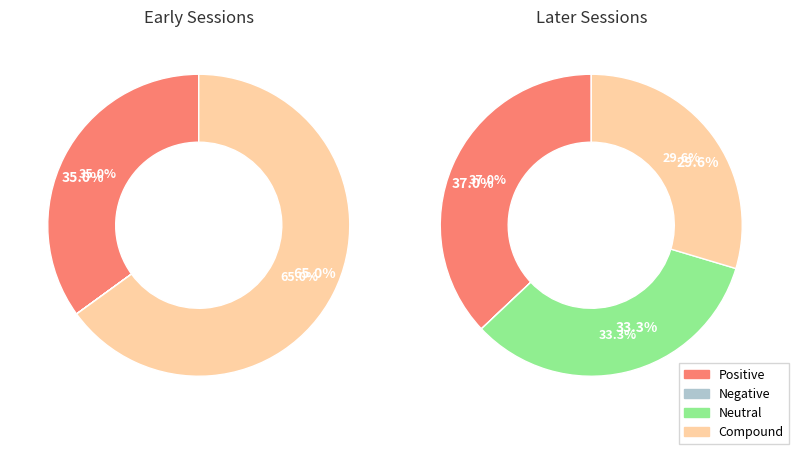

The Snp2.10 slice represents 1% of the pie. True or false?

False